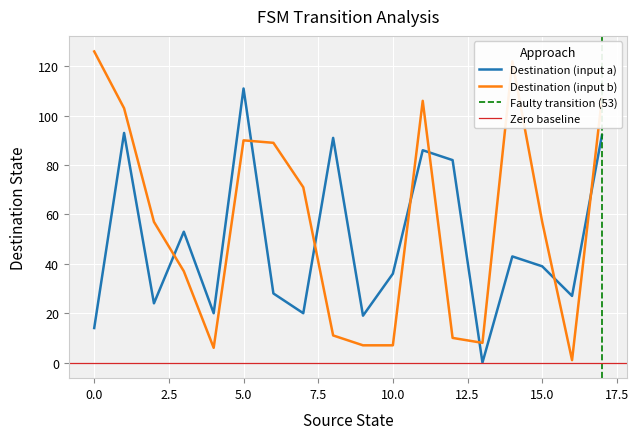

In input_symbol_a, how many points are lower than both neighbors (excluding endpoints)?

6